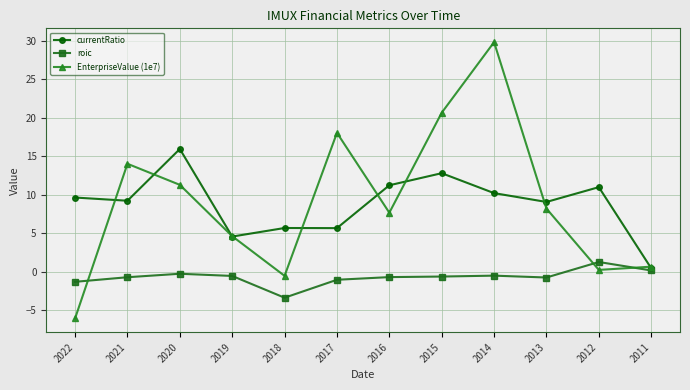

What is the difference between the second highest and second lowest values in the EnterpriseValue (1e7) series?

21.2